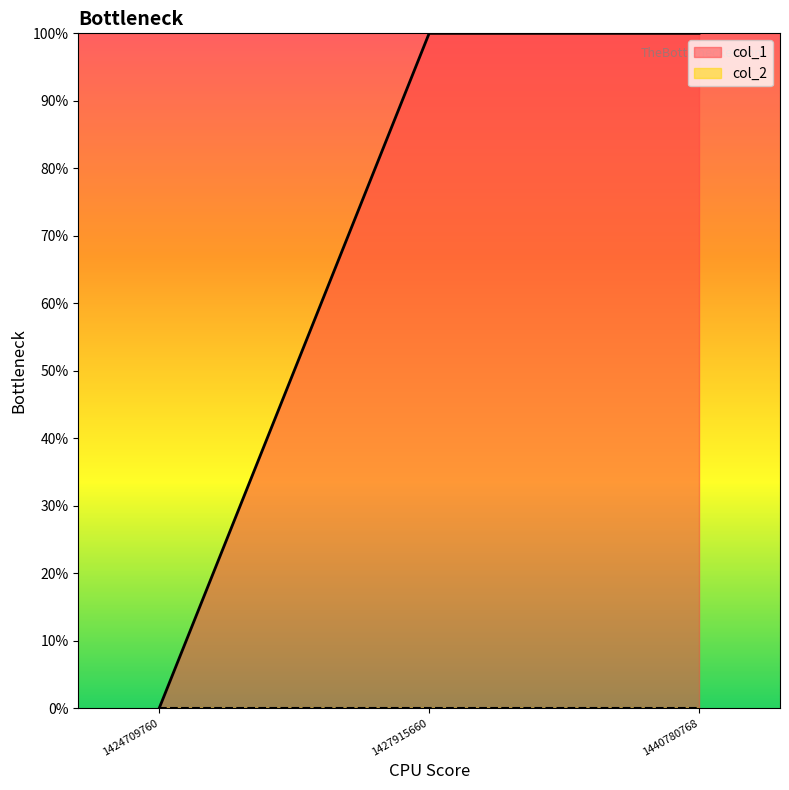

Rank the categories by value from highest to lowest.

1427915660, 1440780768, 1424709760